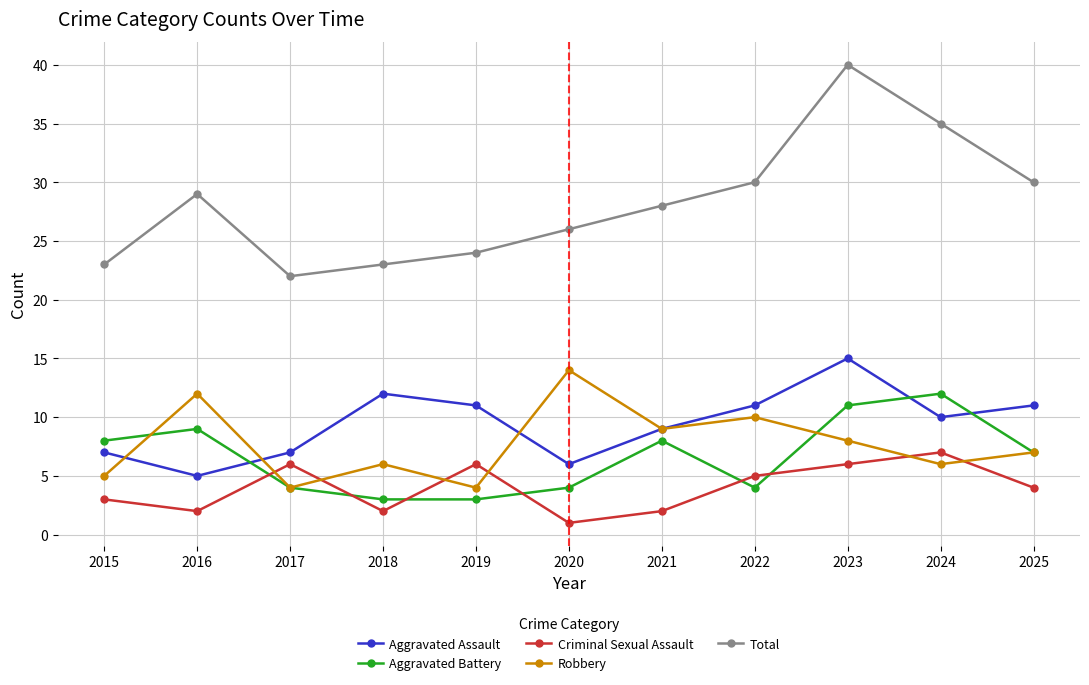

Reading left to right, what are all the values shown in this chart?

Aggravated Assault: 7	5	7	12	11	6	9	11	15	10	11
Aggravated Battery: 8	9	4	3	3	4	8	4	11	12	7
Criminal Sexual Assault: 3	2	6	2	6	1	2	5	6	7	4
Robbery: 5	12	4	6	4	14	9	10	8	6	7
Total: 23	29	22	23	24	26	28	30	40	35	30